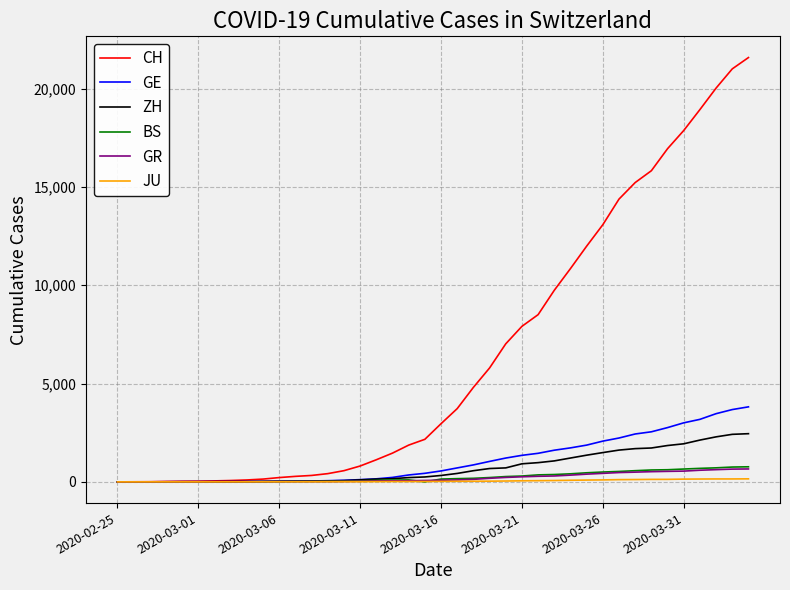

What is the sum of all JU values?

1963